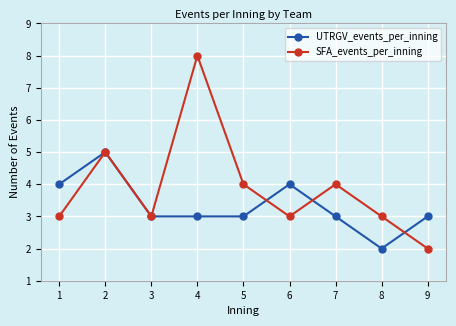

Is this an area chart (filled region under the line)?

No